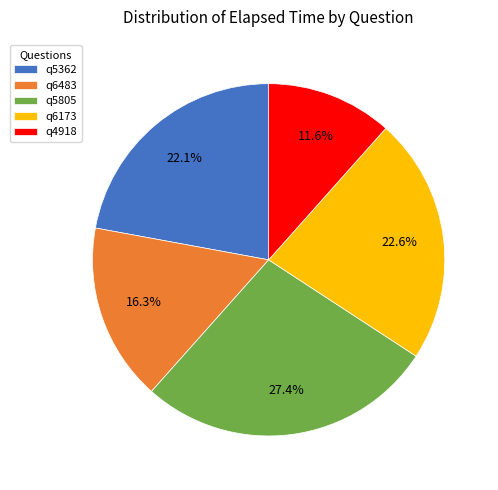

Rank the categories by value from lowest to highest.

q4918, q6483, q5362, q6173, q5805